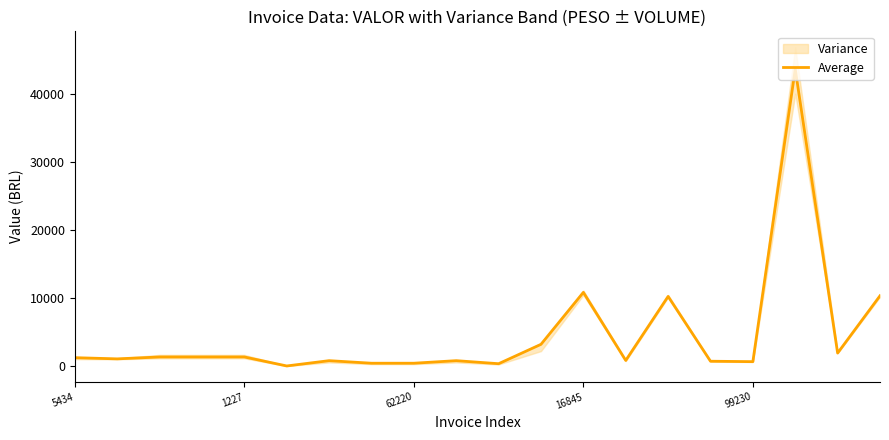

The Average series shows 10861.6 at 16845. True or false?

True